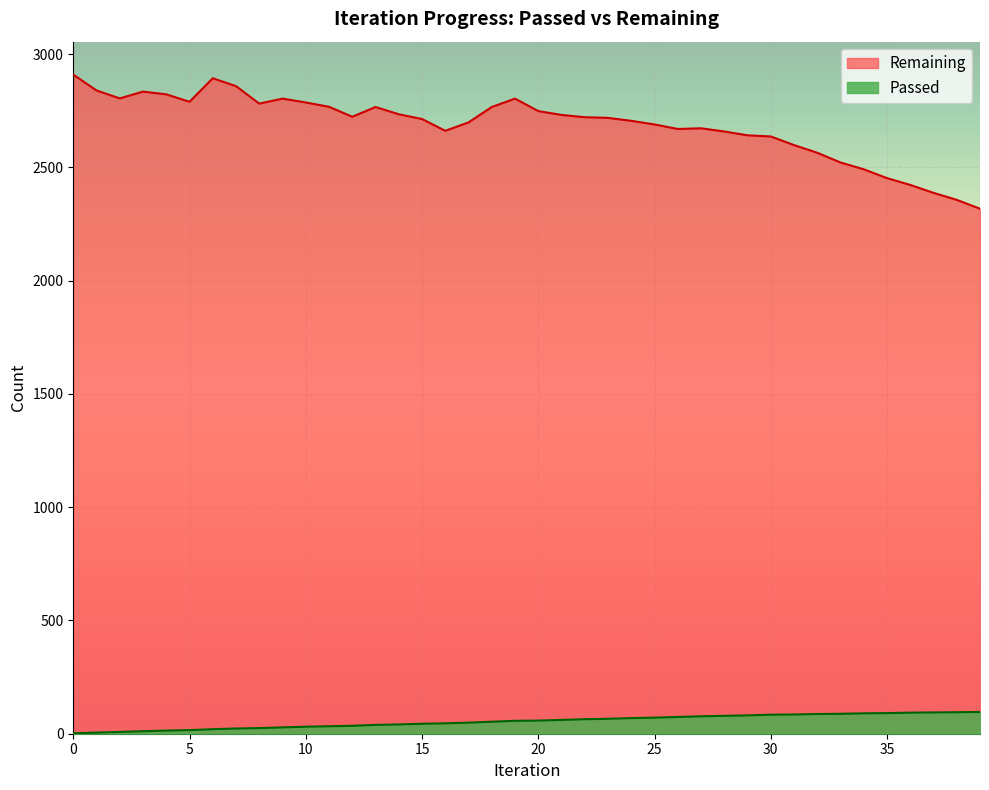

The Passed series shows 25 at 8. True or false?

True